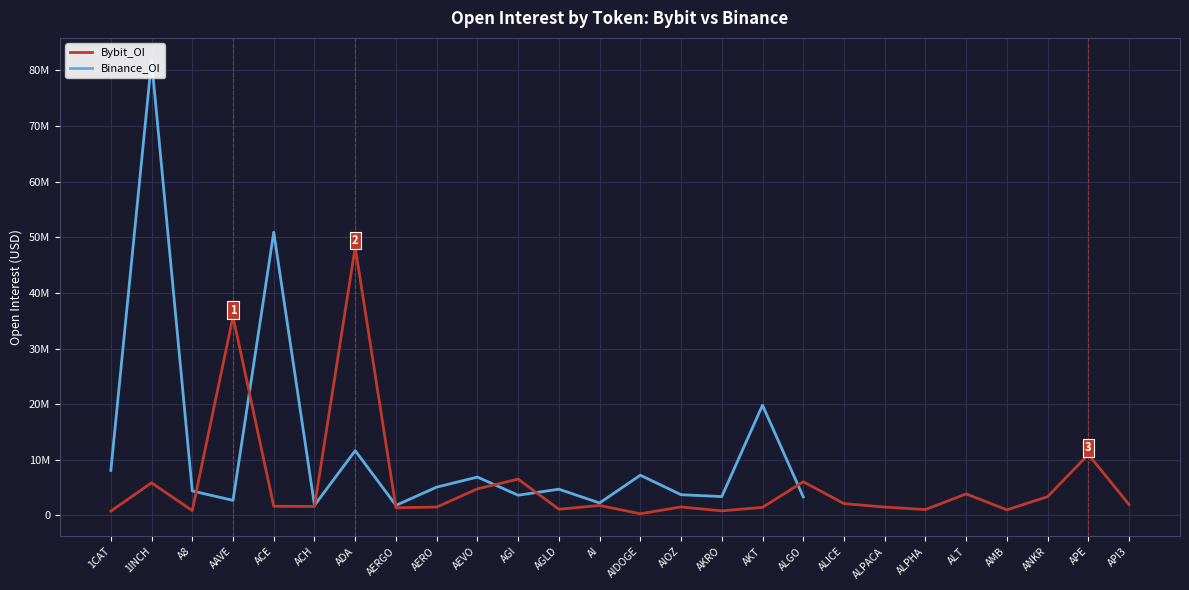

How many data points does each series have?

26